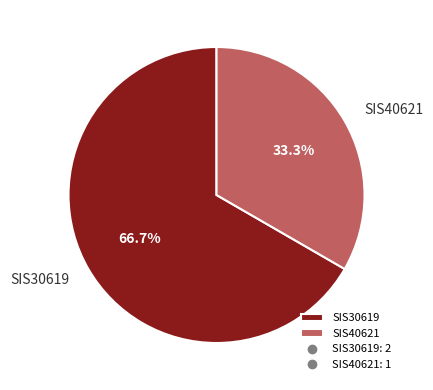

How much of the chart is everything except SIS30619?

33.3%